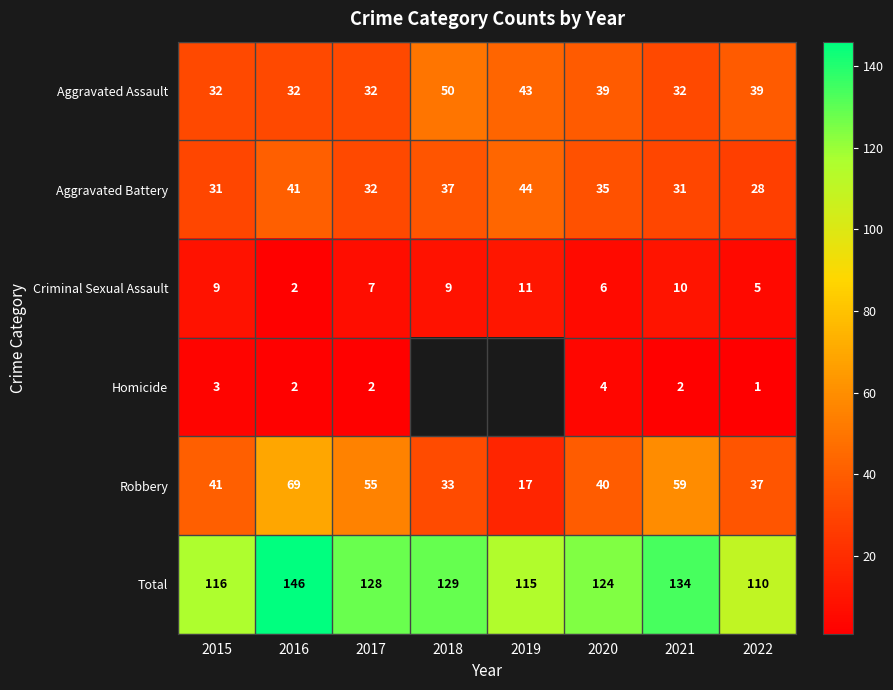

What value does the Aggravated Battery series have at 2017?

32